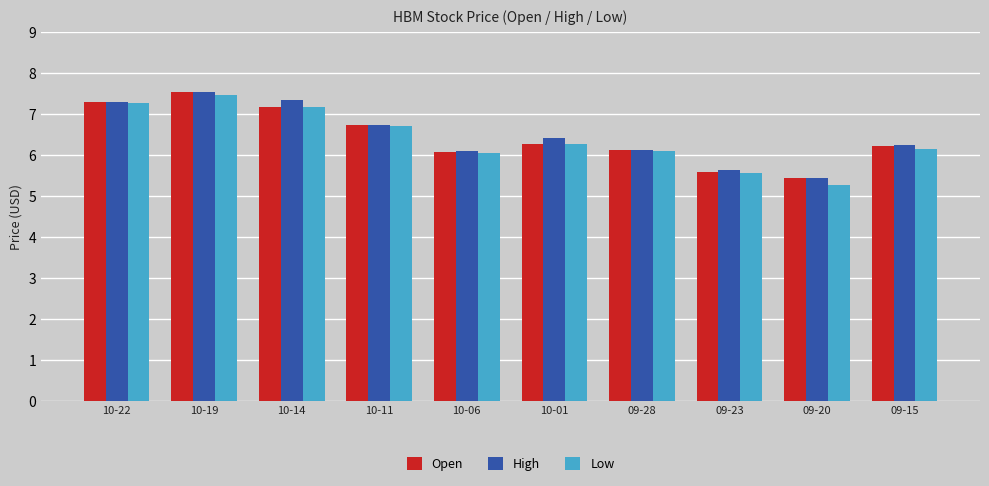

At which label does Open reach its minimum?

09-20